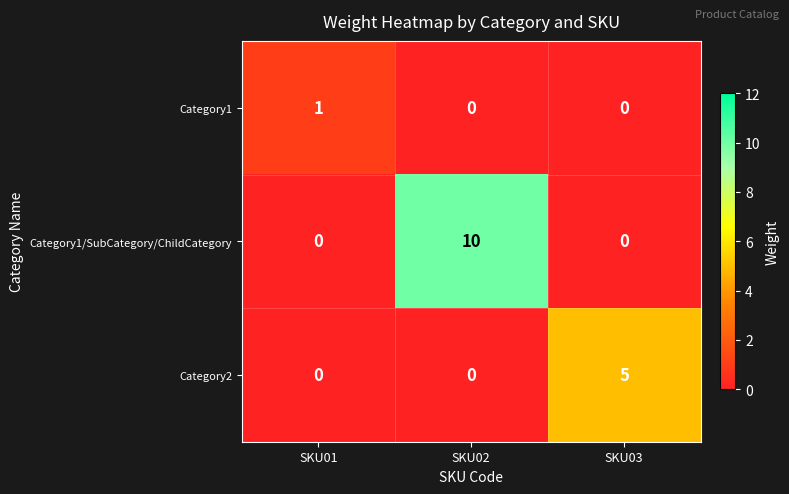

Count the number of data series in this chart.

3